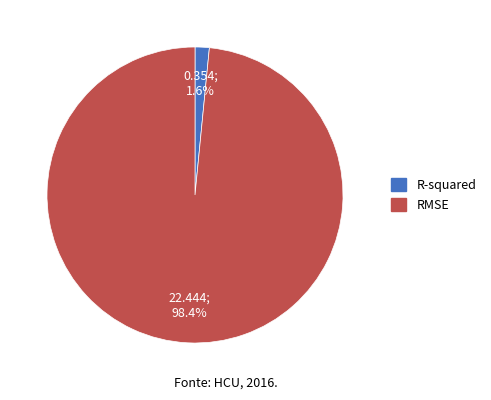

To the nearest percent, what portion does R-squared represent?

2%